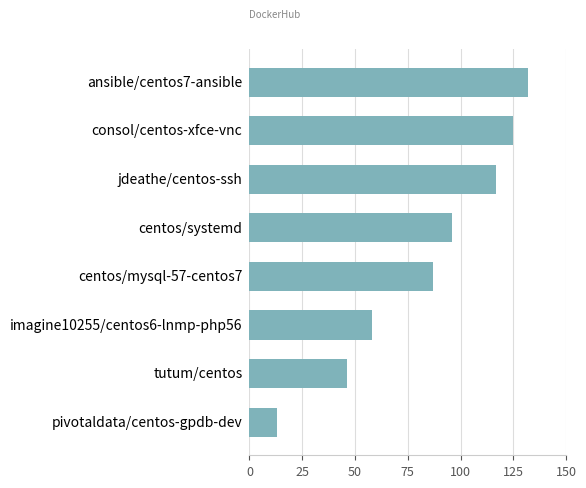

Rank the categories by value from highest to lowest.

ansible/centos7-ansible, consol/centos-xfce-vnc, jdeathe/centos-ssh, centos/systemd, centos/mysql-57-centos7, imagine10255/centos6-lnmp-php56, tutum/centos, pivotaldata/centos-gpdb-dev